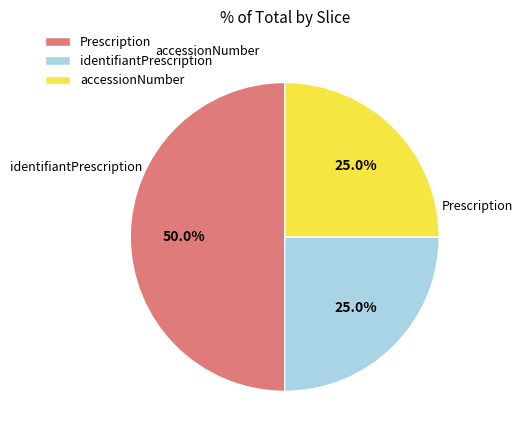

Which category has the biggest portion of the pie?

Prescription